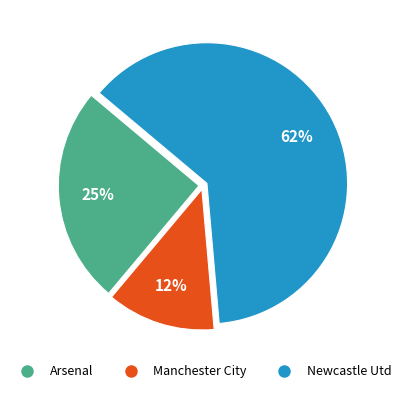

To the nearest percent, what is the combined percentage of Newcastle Utd and Manchester City?

75%